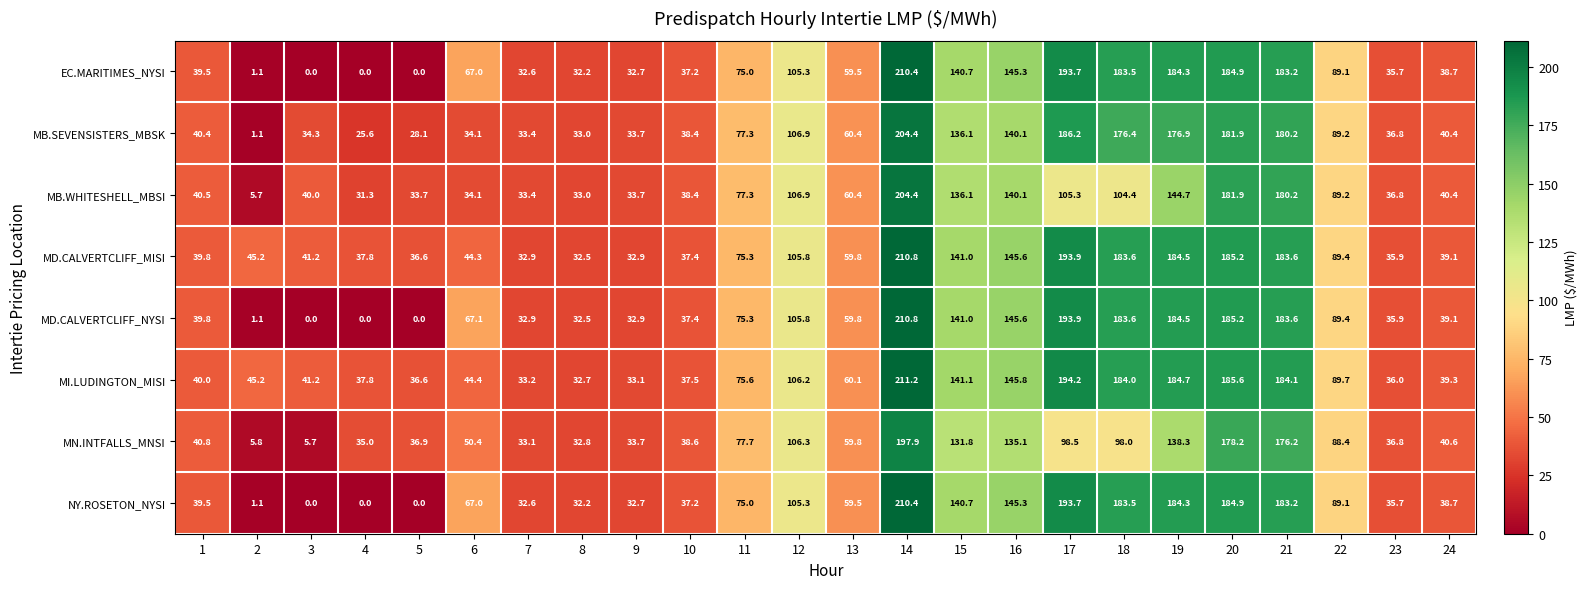

Which series has the largest total across all categories?

MI.LUDINGTON_MISI